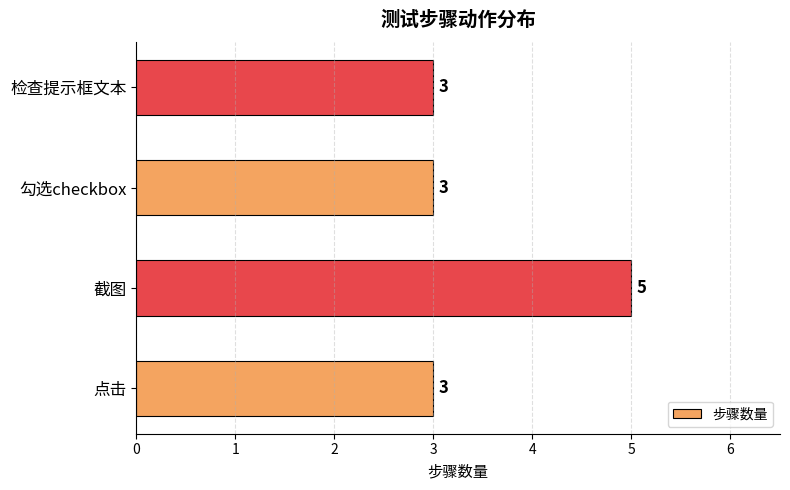

What is the change in value from 点击 to 截图?

+2